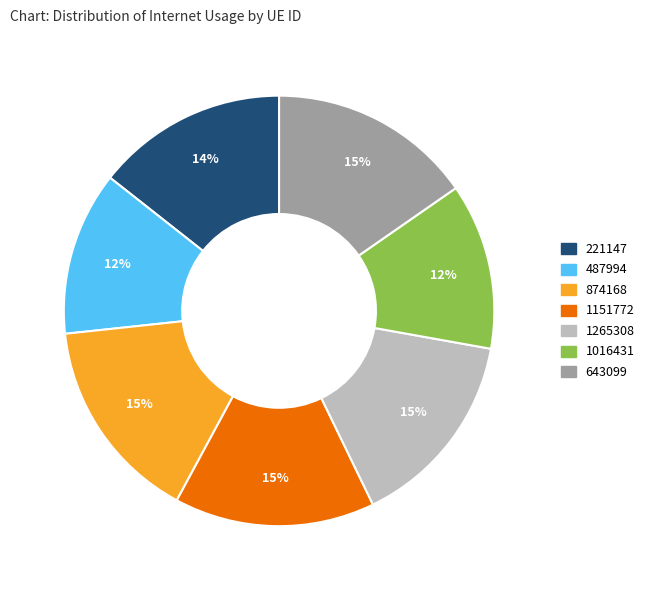

Does 1265308 represent more than half of the total?

No